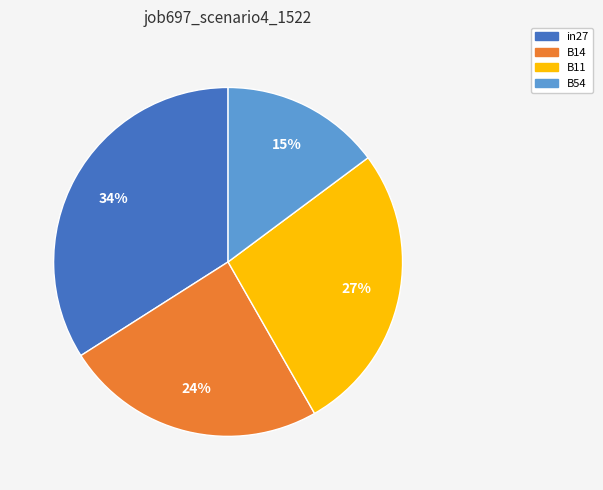

Count the number of slices in the pie.

4